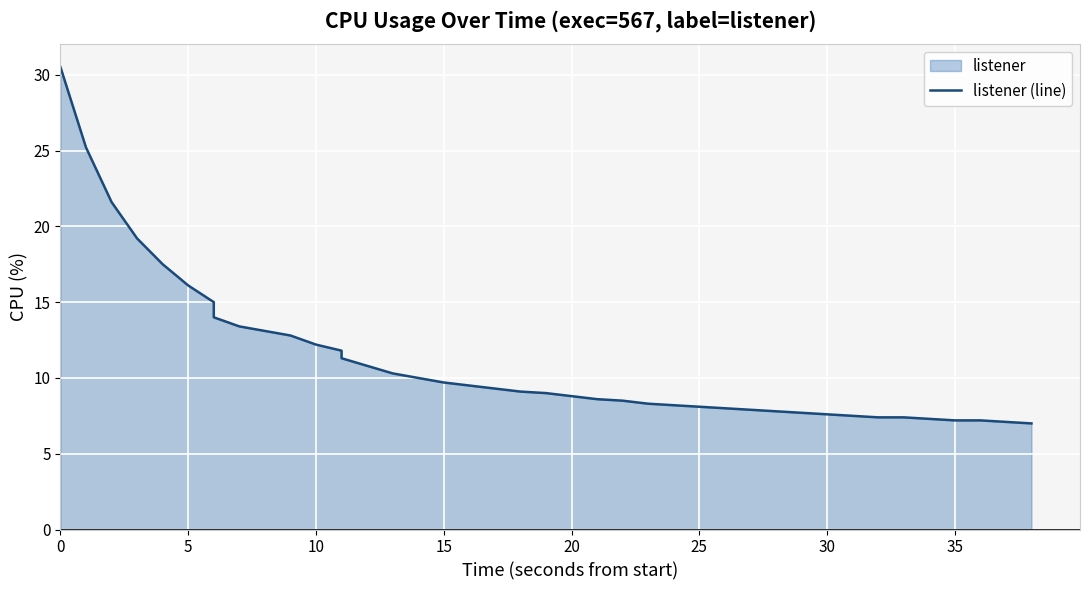

The value at 33 is 4.6. True or false?

False